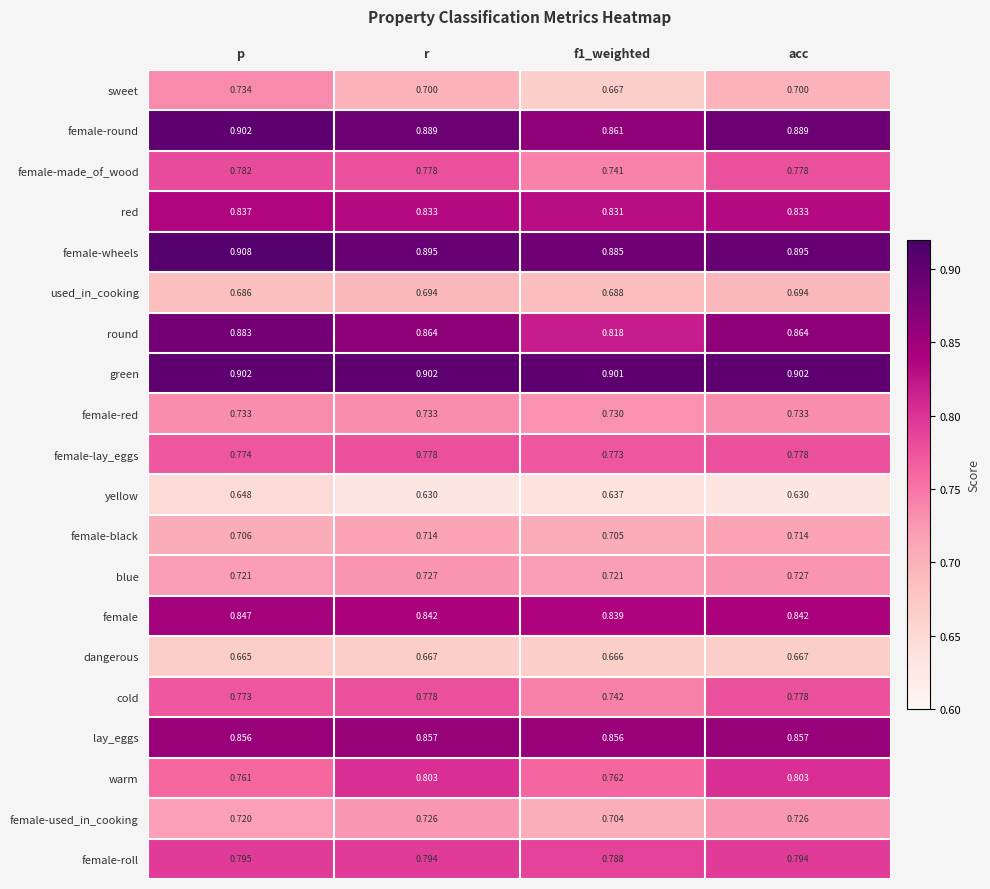

At f1_weighted, list the series in order from smallest to largest.

yellow, dangerous, sweet, used_in_cooking, female-used_in_cooking, female-black, blue, female-red, female-made_of_wood, cold, warm, female-lay_eggs, female-roll, round, red, female, lay_eggs, female-round, female-wheels, green